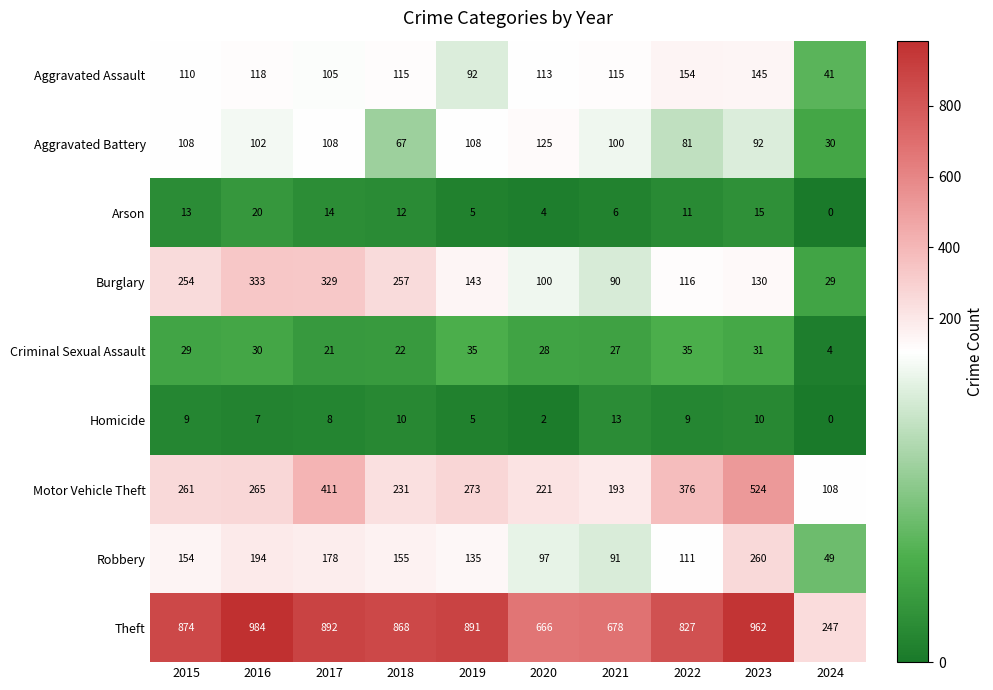

At how many categories does at least one series exceed 746?

7